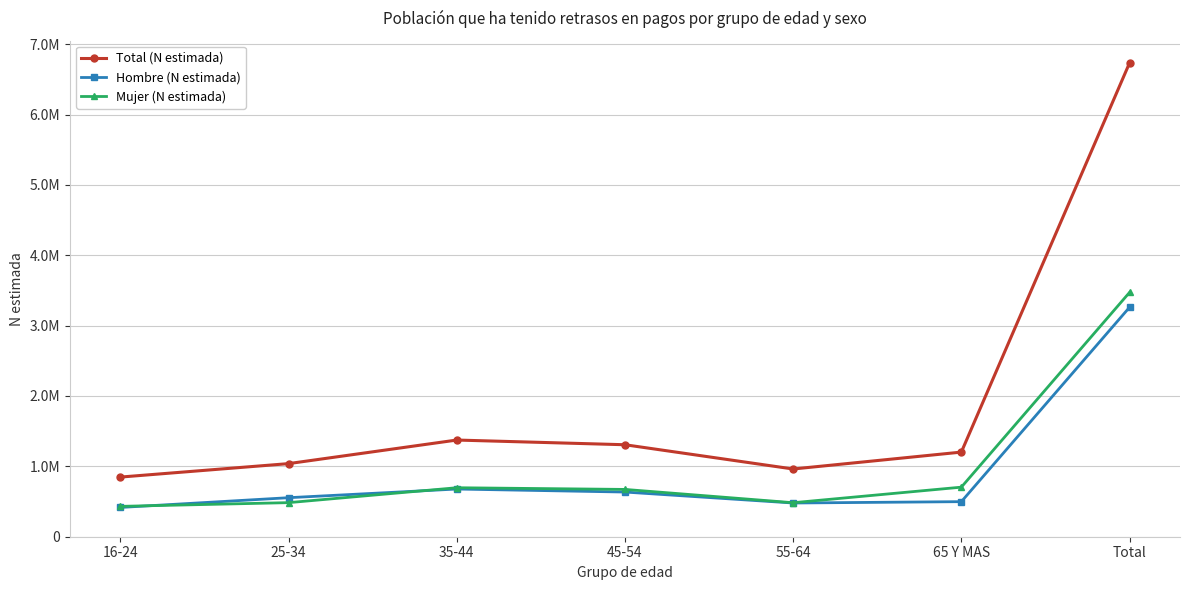

What are all the series names shown in the legend?

Total (N estimada), Hombre (N estimada), Mujer (N estimada)